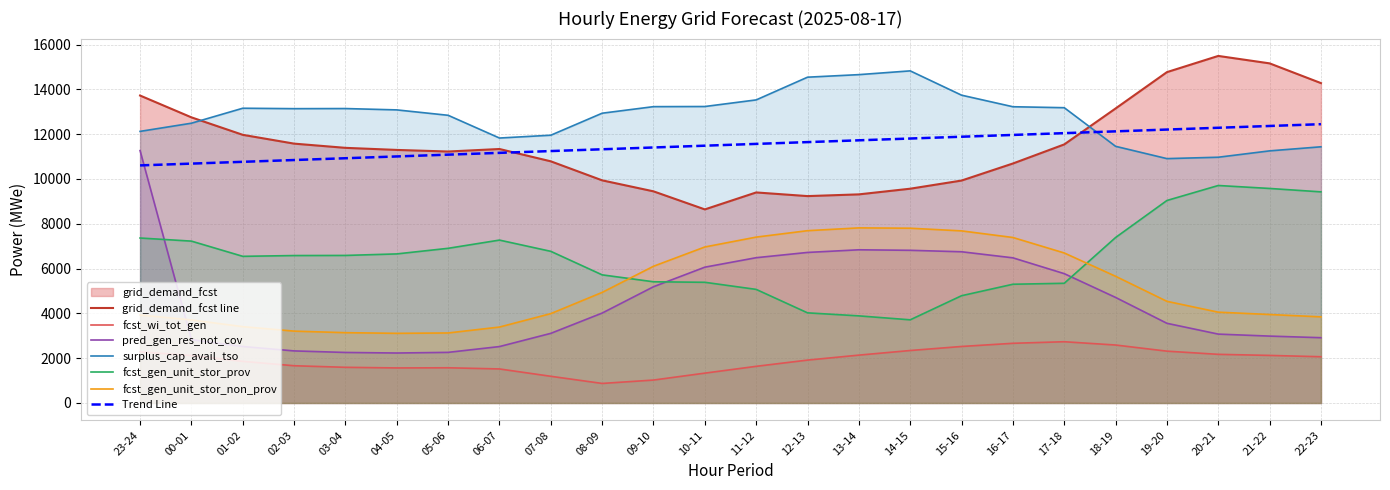

What is the difference between the maximum and minimum values in the fcst_gen_unit_stor_prov series?

5996.0